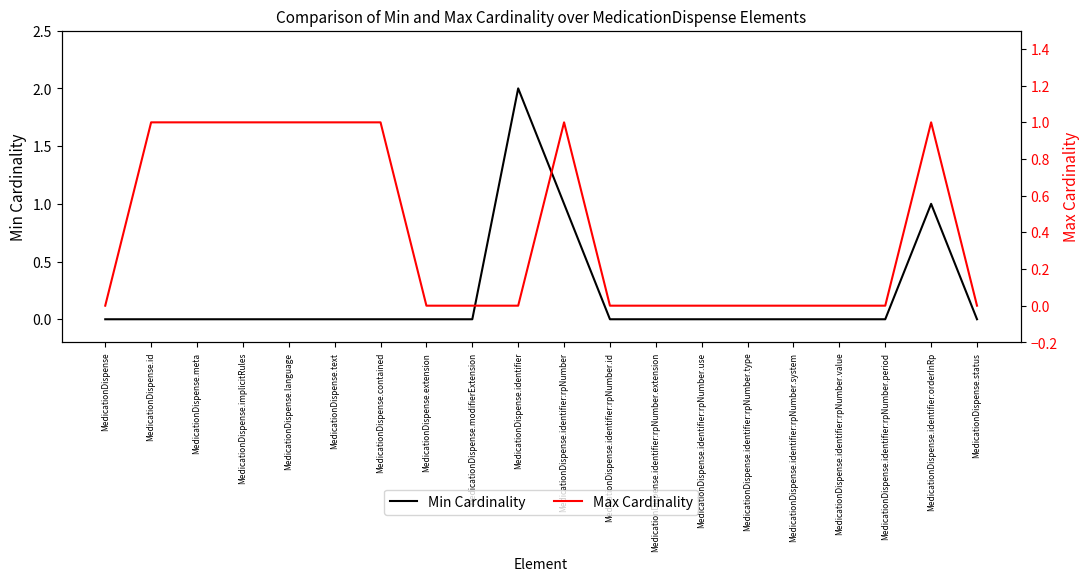

Reading left to right, list all the values displayed in this chart.

Min Cardinality: MedicationDispense=0	MedicationDispense.id=0	MedicationDispense.meta=0	MedicationDispense.implicitRules=0	MedicationDispense.language=0	MedicationDispense.text=0	MedicationDispense.contained=0	MedicationDispense.extension=0	MedicationDispense.modifierExtension=0	MedicationDispense.identifier=2	MedicationDispense.identifier:rpNumber=1	MedicationDispense.identifier:rpNumber.id=0	MedicationDispense.identifier:rpNumber.extension=0	MedicationDispense.identifier:rpNumber.use=0	MedicationDispense.identifier:rpNumber.type=0	MedicationDispense.identifier:rpNumber.system=0	MedicationDispense.identifier:rpNumber.value=0	MedicationDispense.identifier:rpNumber.period=0	MedicationDispense.identifier:orderInRp=1	MedicationDispense.status=0
Max Cardinality: MedicationDispense=0	MedicationDispense.id=1	MedicationDispense.meta=1	MedicationDispense.implicitRules=1	MedicationDispense.language=1	MedicationDispense.text=1	MedicationDispense.contained=1	MedicationDispense.extension=0	MedicationDispense.modifierExtension=0	MedicationDispense.identifier=0	MedicationDispense.identifier:rpNumber=1	MedicationDispense.identifier:rpNumber.id=0	MedicationDispense.identifier:rpNumber.extension=0	MedicationDispense.identifier:rpNumber.use=0	MedicationDispense.identifier:rpNumber.type=0	MedicationDispense.identifier:rpNumber.system=0	MedicationDispense.identifier:rpNumber.value=0	MedicationDispense.identifier:rpNumber.period=0	MedicationDispense.identifier:orderInRp=1	MedicationDispense.status=0